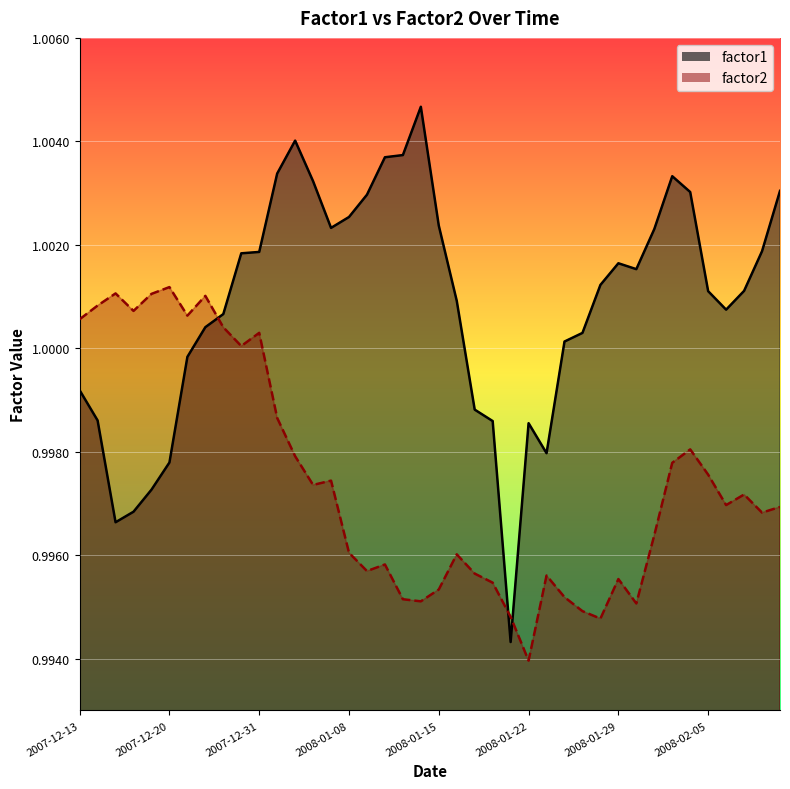

What is the label of the 19th point from the left?

2008-01-11